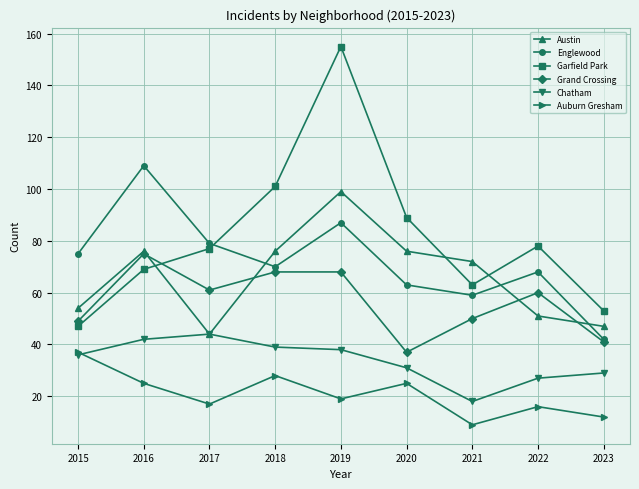

Reading left to right, list all the values displayed in this chart.

Austin: 54	76	44	76	99	76	72	51	47
Englewood: 75	109	79	70	87	63	59	68	42
Garfield Park: 47	69	77	101	155	89	63	78	53
Grand Crossing: 49	75	61	68	68	37	50	60	41
Chatham: 36	42	44	39	38	31	18	27	29
Auburn Gresham: 37	25	17	28	19	25	9	16	12